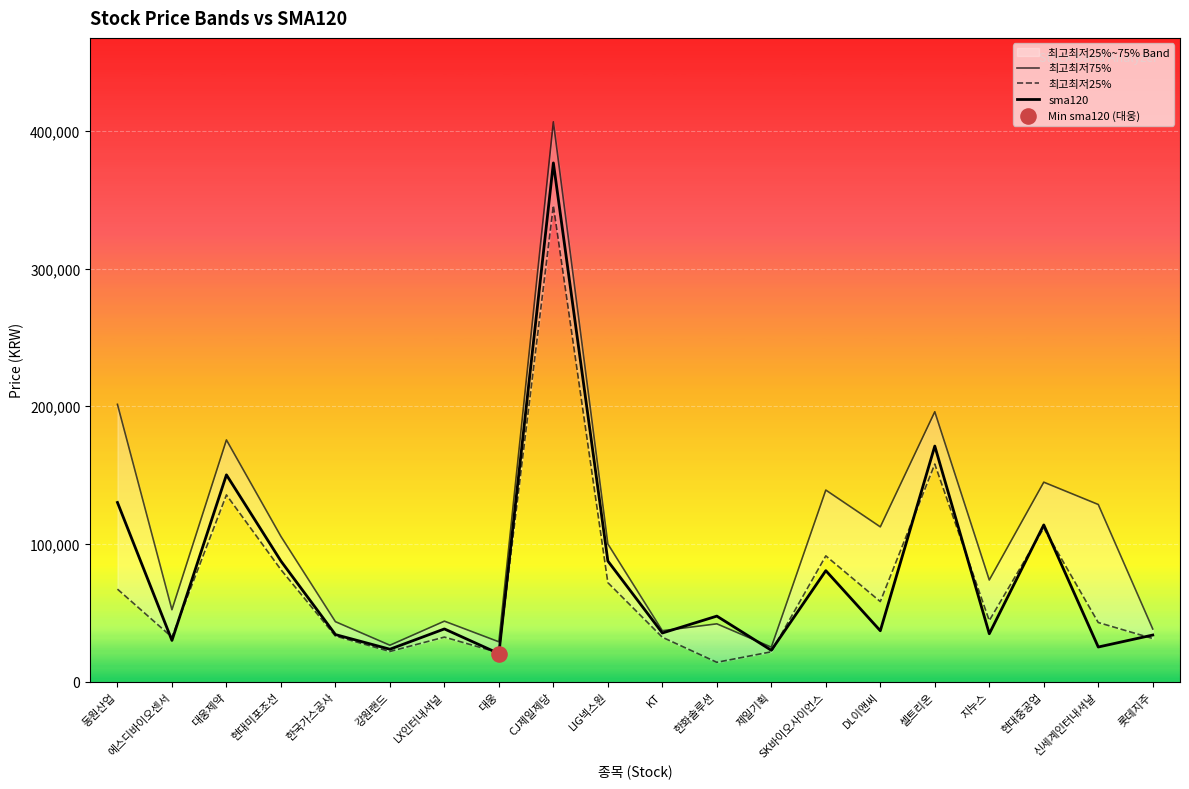

What is the total value across all series at 현대중공업?

370085